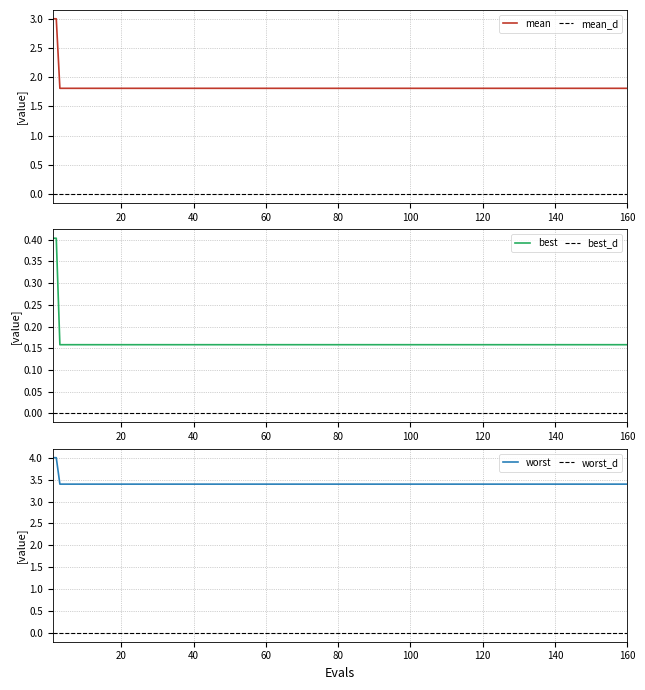

True or false: worst and best intersect in this chart.

False